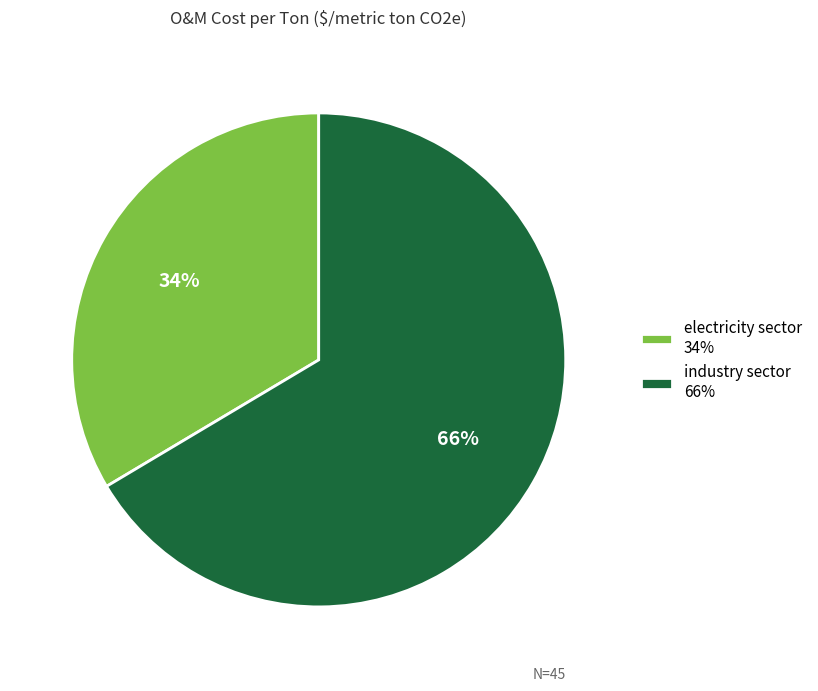

To the nearest percent, what is the average slice percentage?

50%